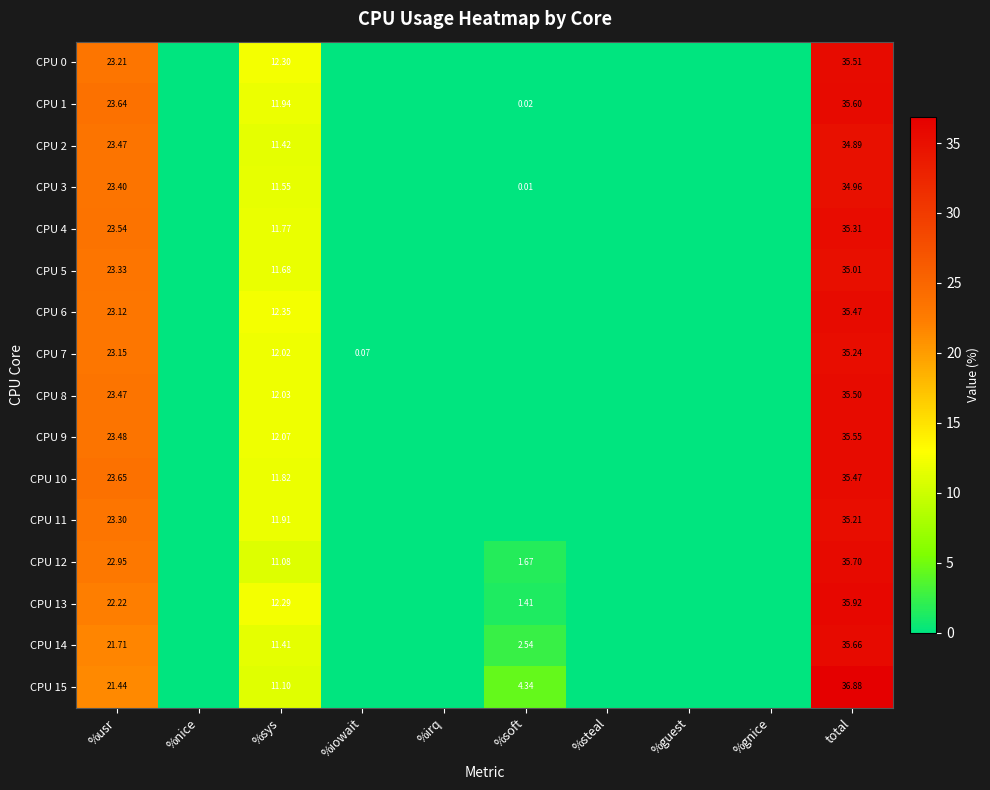

Which series has the largest total across all categories?

CPU 15